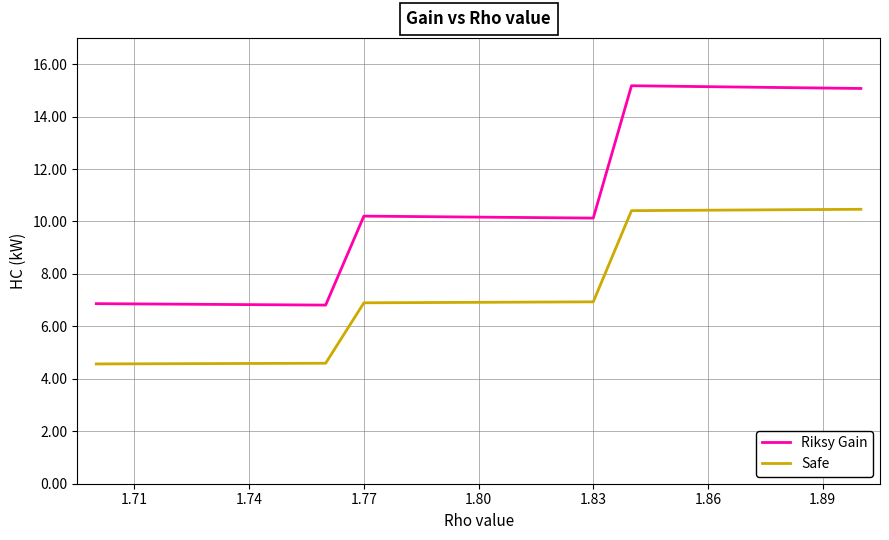

List the series in order of their overall mean, highest first.

Riksy Gain, Safe